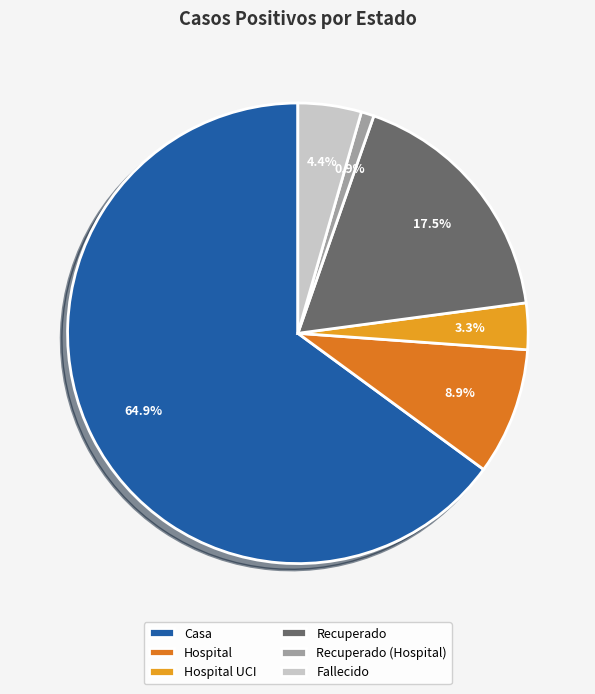

To the nearest percent, what is the average slice percentage?

17%